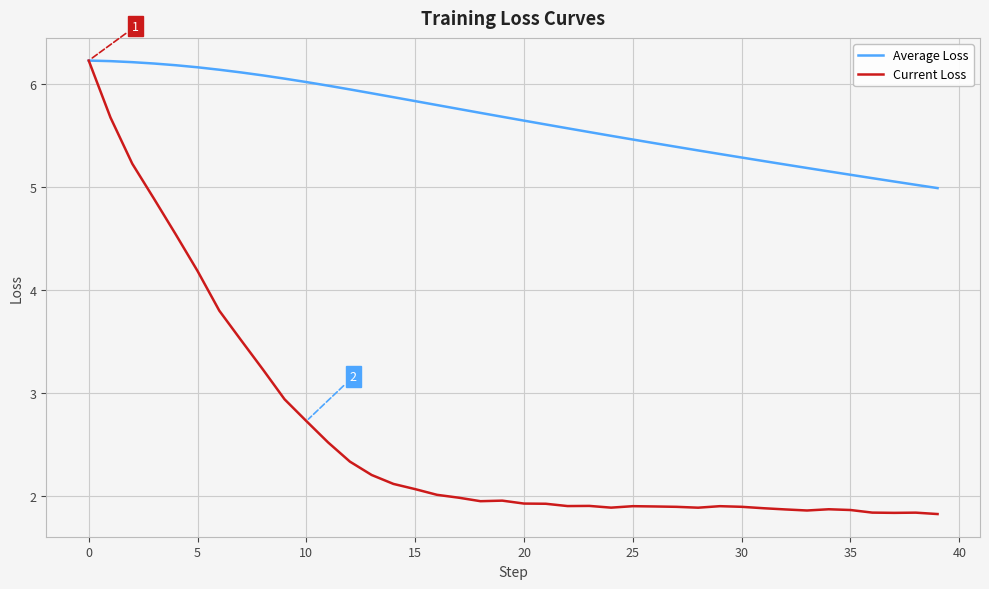

List the series in order of their overall mean, highest first.

Average Loss, Current Loss